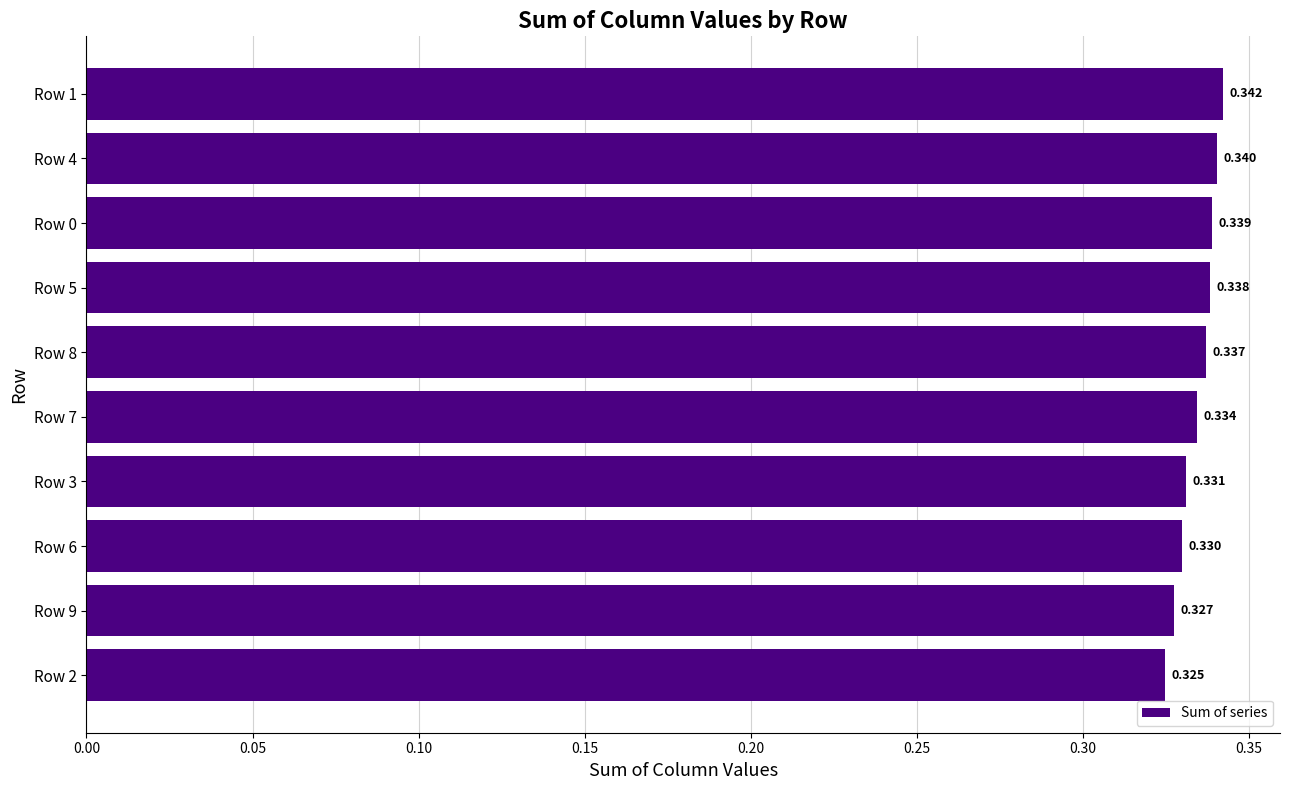

What is the smallest value displayed?

0.3